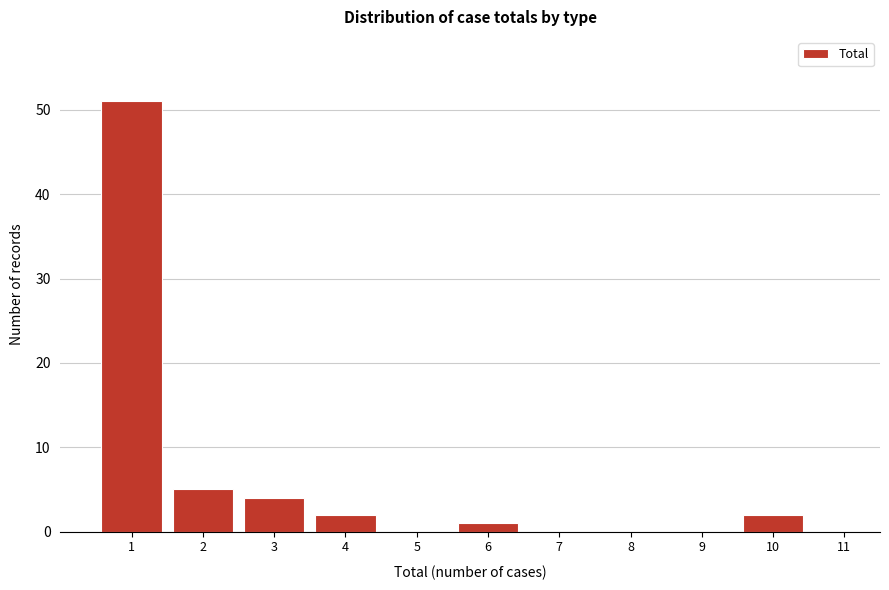

Reading left to right, extract all data points from this chart.

1=51	2=5	3=4	4=2	5=0	6=1	7=0	8=0	9=0	10=2	11=0